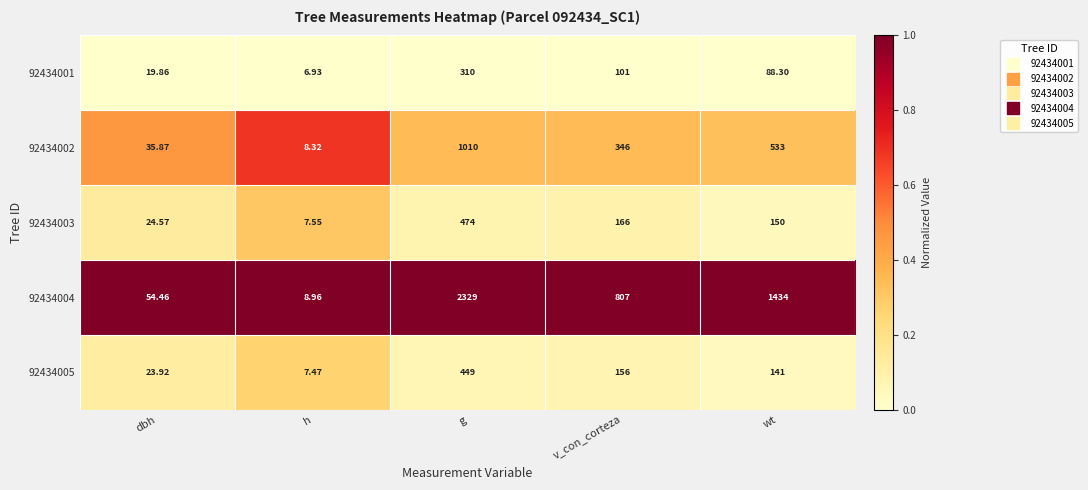

Where is 92434003 nearest to the value 240?

v_con_corteza